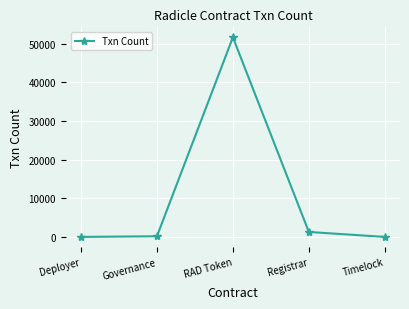

How many series are shown in this chart?

1